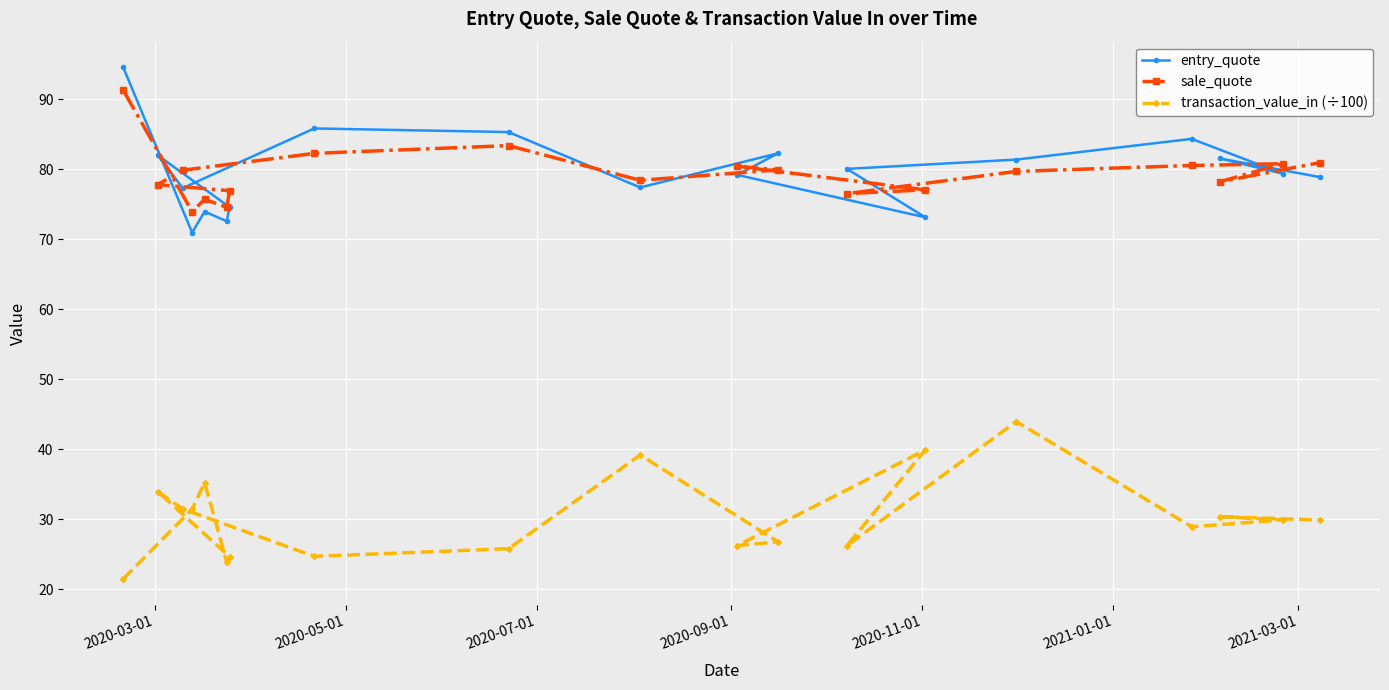

What is the lowest value of the transaction_value_in (÷100) series?

21.5